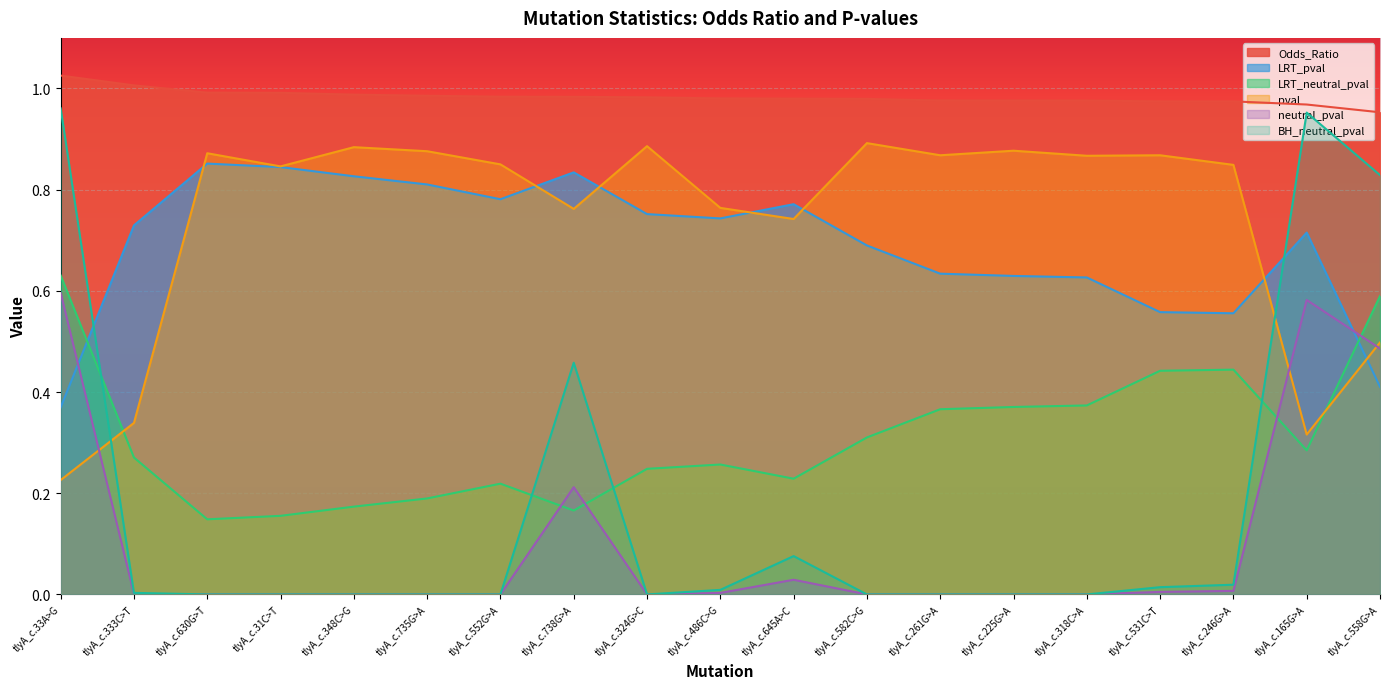

What is the label of the 14th point from the left?

tlyA_c.225G>A